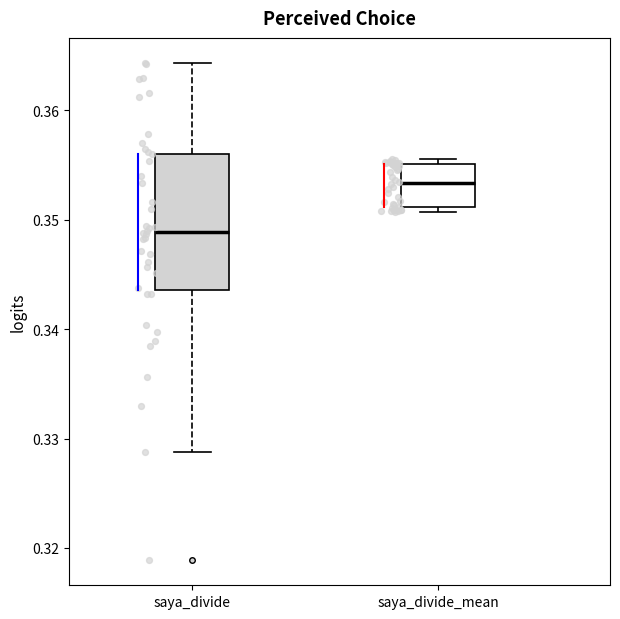

Reading left to right, read every box against the y-axis: the position of its median line, the range the box covers, and the ends of its whiskers. The values are not printed on the chart, so give them approximately, as read against the axis.

saya_divide: median 0.349, box 0.344 to 0.356, whiskers 0.329 to 0.364
saya_divide_mean: median 0.353, box 0.351 to 0.355, whiskers 0.351 (just below the box's lower edge) to 0.356